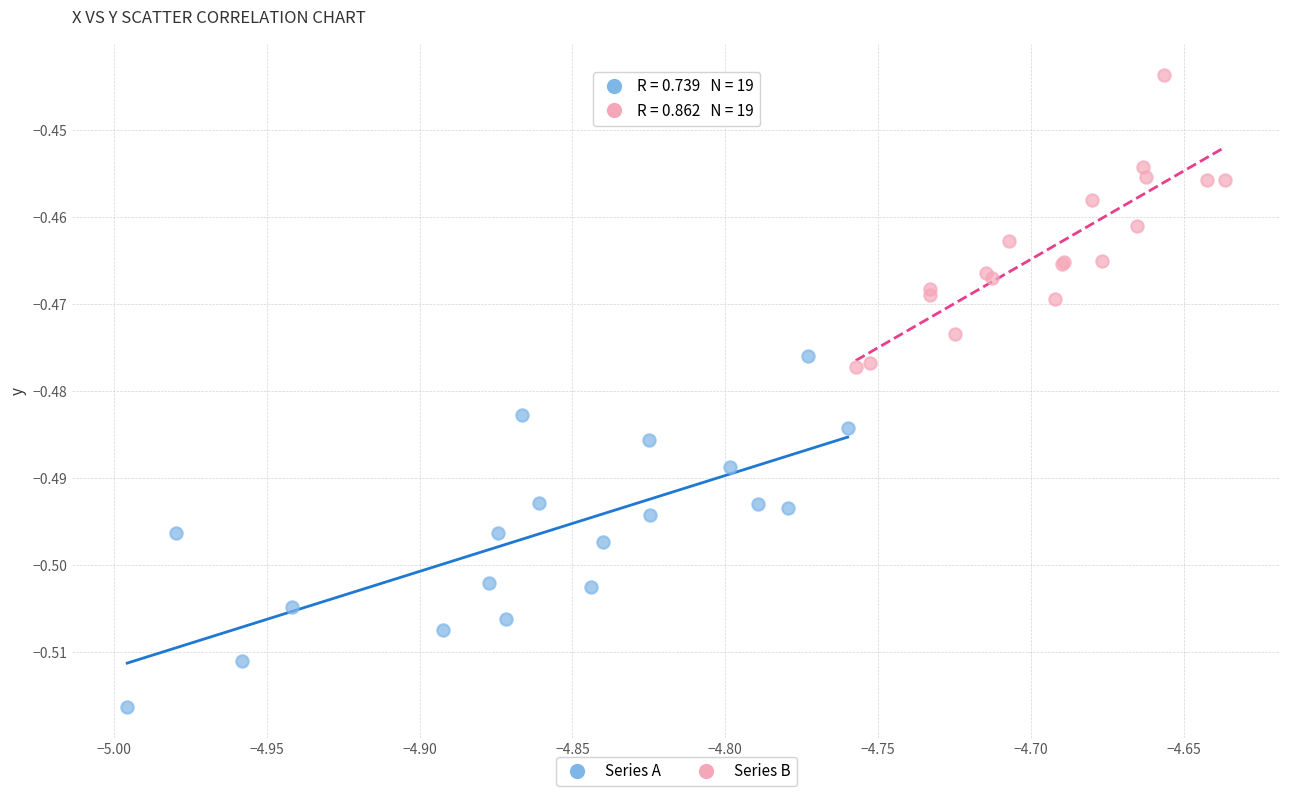

What are all the series names shown in the legend?

Series A, Series B